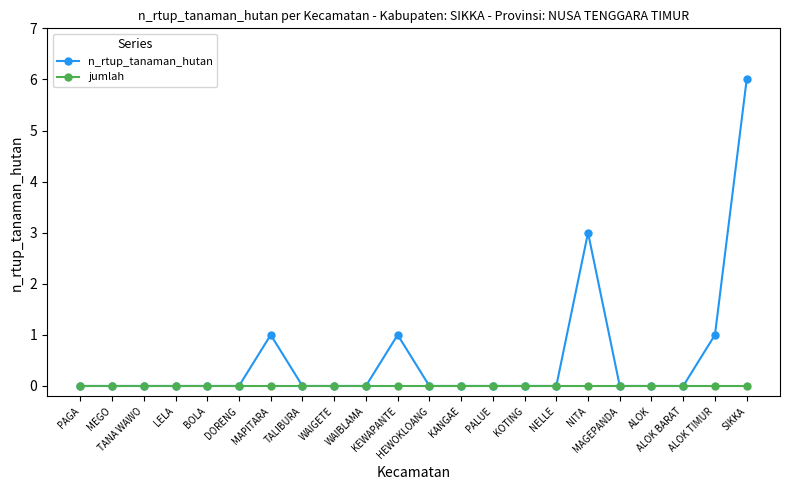

Which label corresponds to the largest value in the chart?

SIKKA